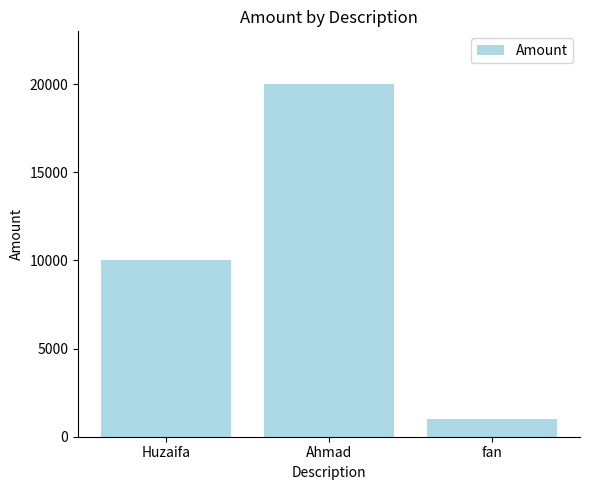

What is the approximate value at Huzaifa, to the nearest 50?

10000